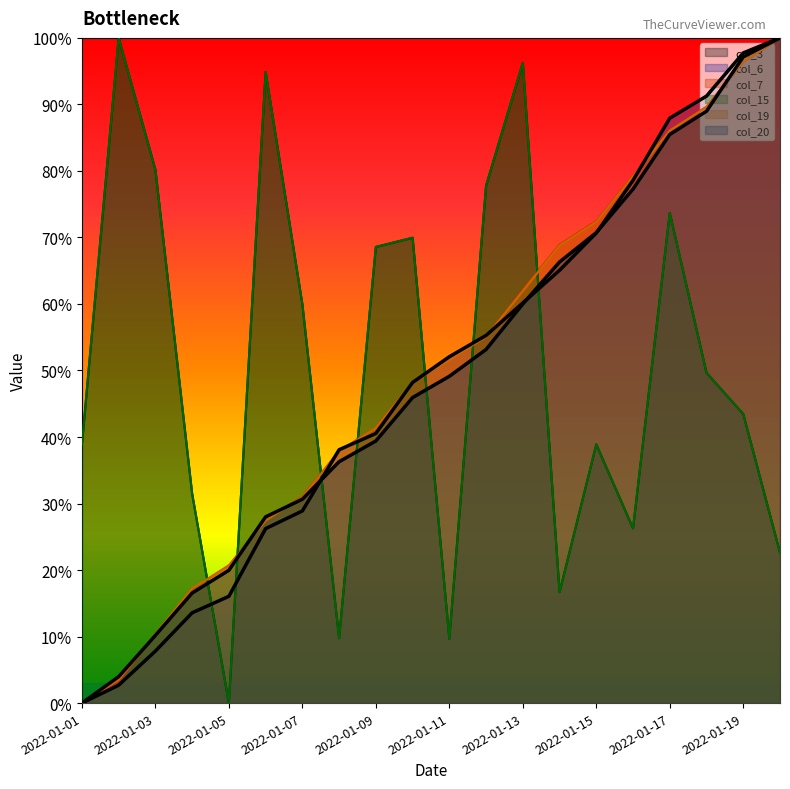

Reading left to right, transcribe all the data shown in this chart.

col_3: 2022-01-01=0.4	2022-01-02=1.0	2022-01-03=0.8	2022-01-04=0.3	2022-01-05=0.0	2022-01-06=0.9	2022-01-07=0.6	2022-01-08=0.1	2022-01-09=0.7	2022-01-10=0.7	2022-01-11=0.1	2022-01-12=0.8	2022-01-13=1.0	2022-01-14=0.2	2022-01-15=0.4	2022-01-16=0.3	2022-01-17=0.7	2022-01-18=0.5	2022-01-19=0.4	2022-01-20=0.2
col_6: 2022-01-01=0.0	2022-01-02=0.0	2022-01-03=0.1	2022-01-04=0.1	2022-01-05=0.2	2022-01-06=0.3	2022-01-07=0.3	2022-01-08=0.4	2022-01-09=0.4	2022-01-10=0.5	2022-01-11=0.5	2022-01-12=0.6	2022-01-13=0.6	2022-01-14=0.7	2022-01-15=0.7	2022-01-16=0.8	2022-01-17=0.9	2022-01-18=0.9	2022-01-19=1.0	2022-01-20=1.0
col_7: 2022-01-01=0.0	2022-01-02=0.0	2022-01-03=0.1	2022-01-04=0.2	2022-01-05=0.2	2022-01-06=0.3	2022-01-07=0.3	2022-01-08=0.4	2022-01-09=0.4	2022-01-10=0.5	2022-01-11=0.5	2022-01-12=0.6	2022-01-13=0.6	2022-01-14=0.7	2022-01-15=0.7	2022-01-16=0.8	2022-01-17=0.9	2022-01-18=0.9	2022-01-19=1.0	2022-01-20=1.0
col_15: 2022-01-01=0.4	2022-01-02=1.0	2022-01-03=0.8	2022-01-04=0.3	2022-01-05=0.0	2022-01-06=0.9	2022-01-07=0.6	2022-01-08=0.1	2022-01-09=0.7	2022-01-10=0.7	2022-01-11=0.1	2022-01-12=0.8	2022-01-13=1.0	2022-01-14=0.2	2022-01-15=0.4	2022-01-16=0.3	2022-01-17=0.7	2022-01-18=0.5	2022-01-19=0.4	2022-01-20=0.2
col_19: 2022-01-01=0.0	2022-01-02=0.0	2022-01-03=0.1	2022-01-04=0.2	2022-01-05=0.2	2022-01-06=0.3	2022-01-07=0.3	2022-01-08=0.4	2022-01-09=0.4	2022-01-10=0.5	2022-01-11=0.5	2022-01-12=0.6	2022-01-13=0.6	2022-01-14=0.7	2022-01-15=0.7	2022-01-16=0.8	2022-01-17=0.9	2022-01-18=0.9	2022-01-19=1.0	2022-01-20=1.0
col_20: 2022-01-01=0.0	2022-01-02=0.0	2022-01-03=0.1	2022-01-04=0.2	2022-01-05=0.2	2022-01-06=0.3	2022-01-07=0.3	2022-01-08=0.4	2022-01-09=0.4	2022-01-10=0.5	2022-01-11=0.5	2022-01-12=0.5	2022-01-13=0.6	2022-01-14=0.7	2022-01-15=0.7	2022-01-16=0.8	2022-01-17=0.9	2022-01-18=0.9	2022-01-19=1.0	2022-01-20=1.0